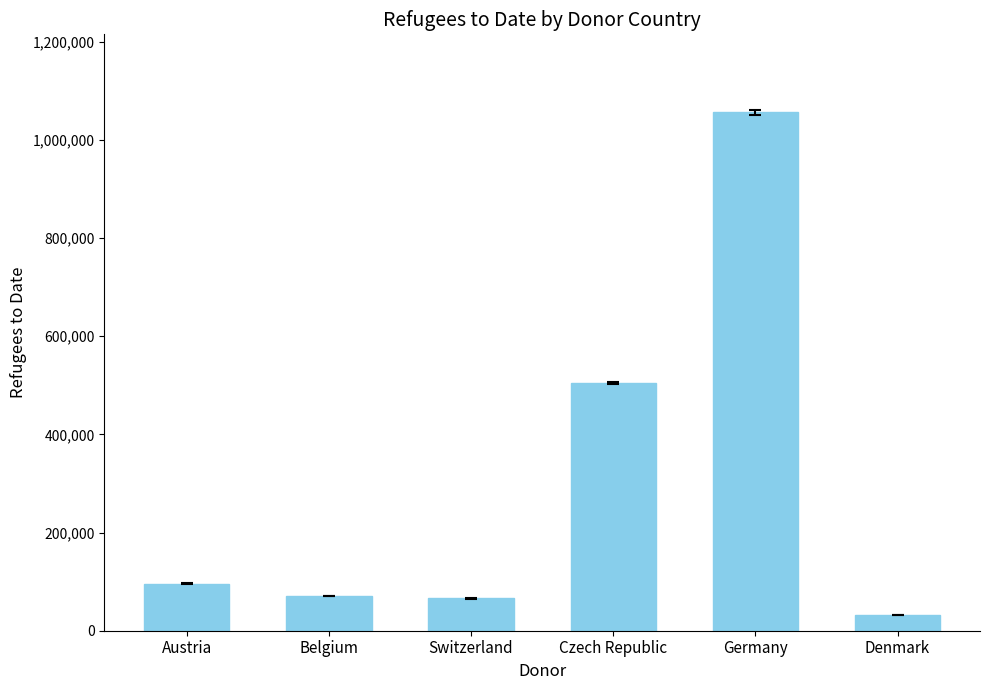

What is the greatest value displayed?

1056628